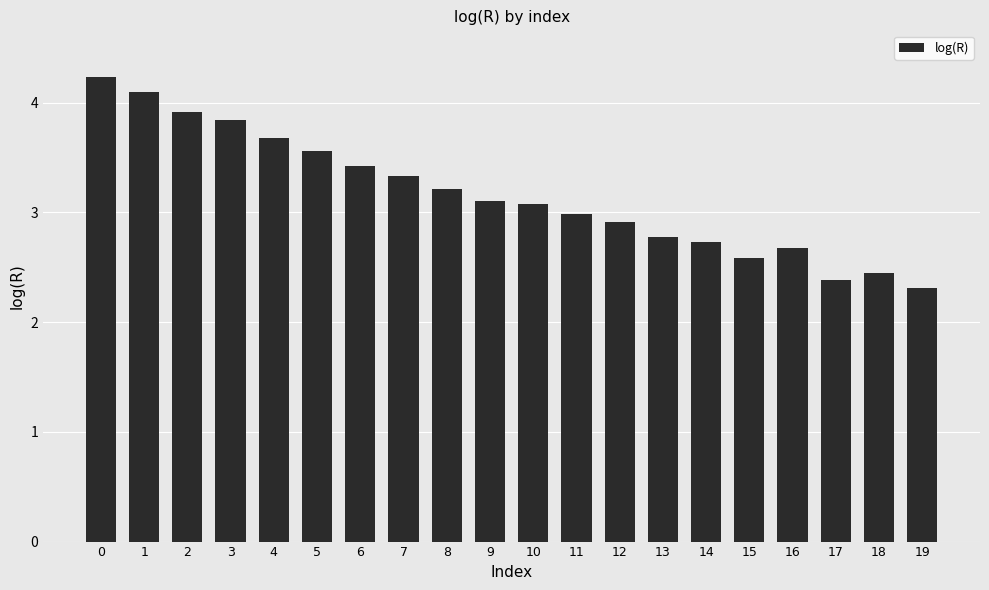

The chart shows a value of 1.9 at 14. True or false?

False